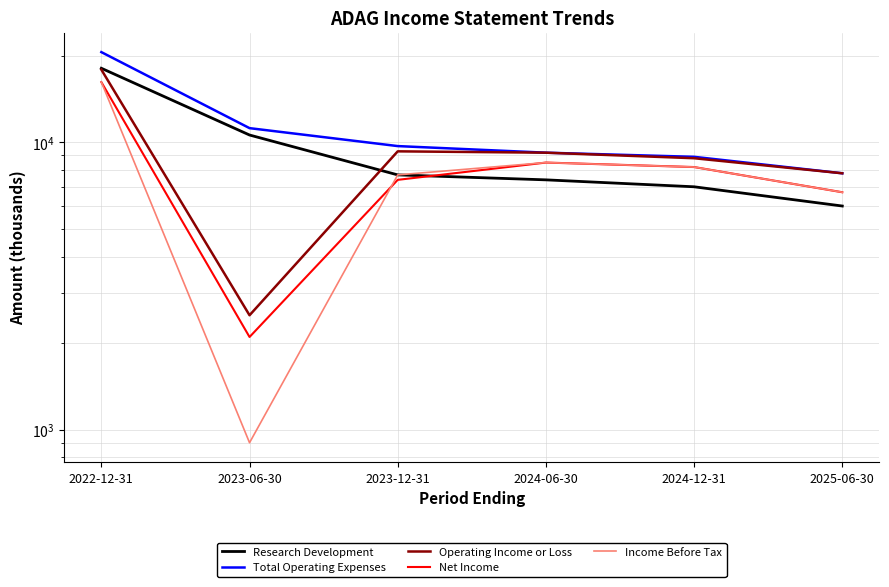

True or false: Net Income has more than 0 points higher than both neighbors.

True